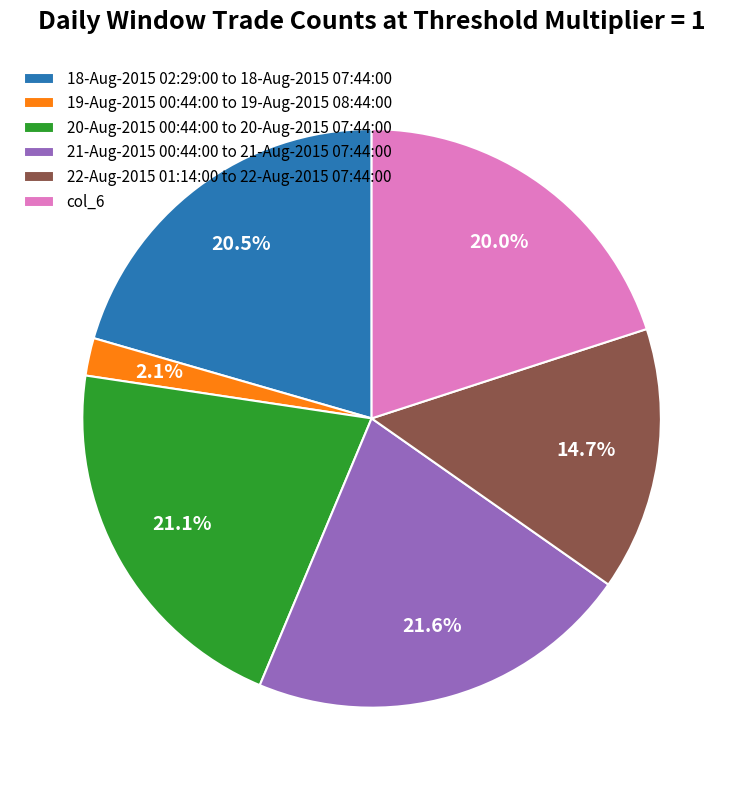

Between 20-Aug-2015 00:44:00 to 20-Aug-2015 07:44:00 and 21-Aug-2015 00:44:00 to 21-Aug-2015 07:44:00, which is larger?

21-Aug-2015 00:44:00 to 21-Aug-2015 07:44:00